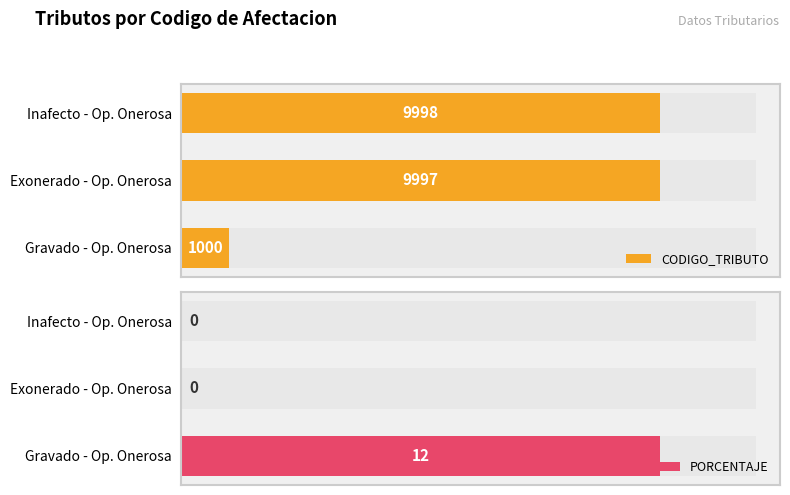

Rank the series by their maximum value, from highest to lowest.

CODIGO_TRIBUTO, PORCENTAJE